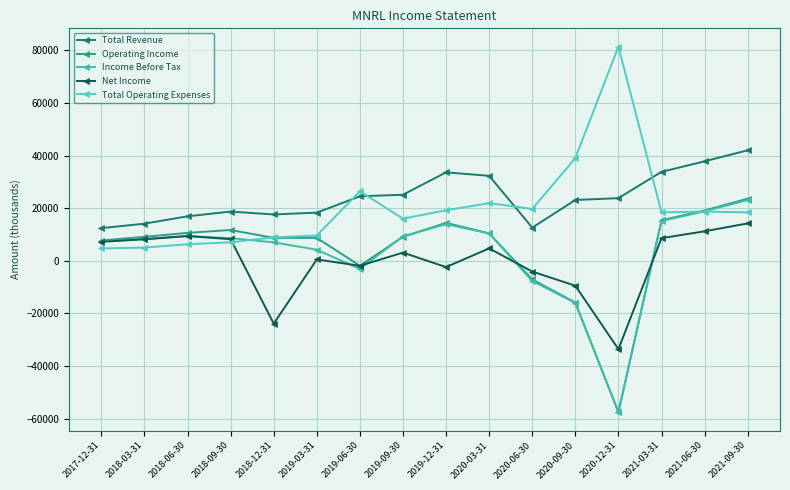

What is the value of the Total Operating Expenses point at the 16th from the left?

18400